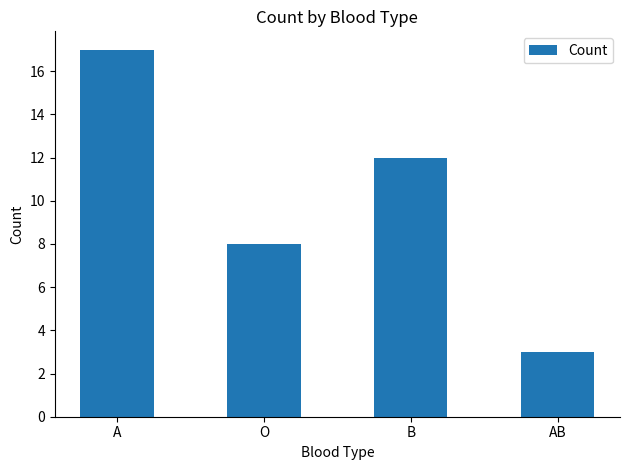

Which label corresponds to the smallest value in the chart?

AB